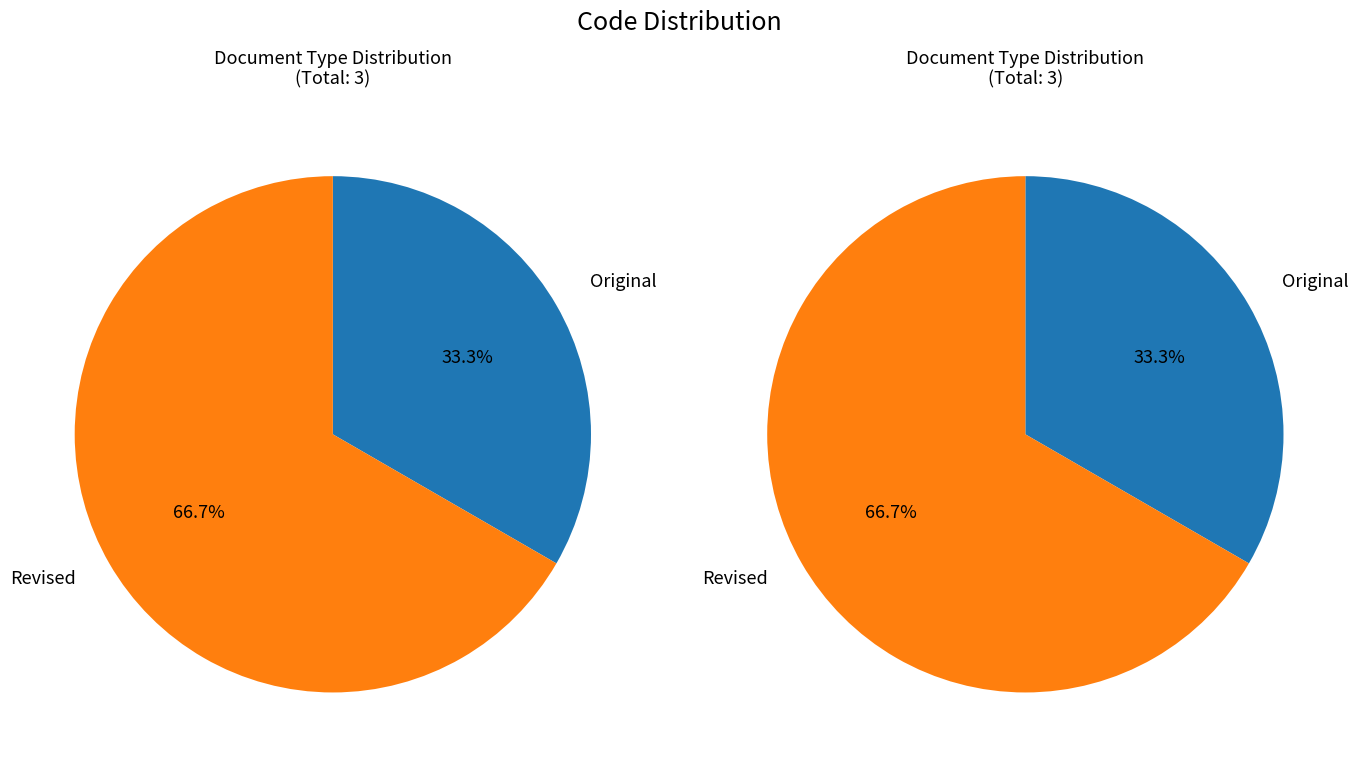

Does Revised account for over 50% of the chart?

Yes